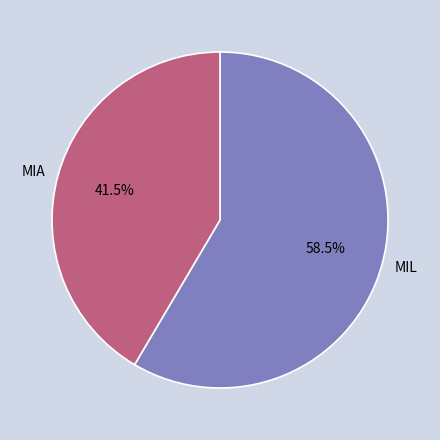

What is the ratio of the value at MIA to the value at MIL?

0.7